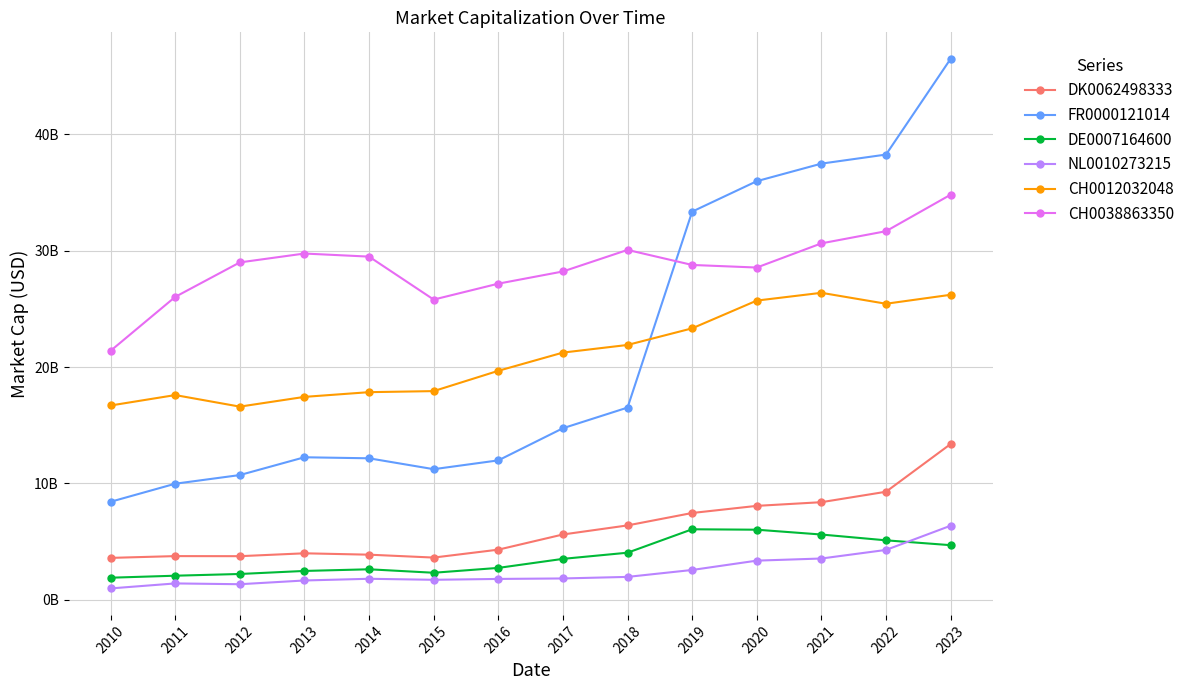

True or false: CH0038863350 has more than 2 interior local peaks.

False